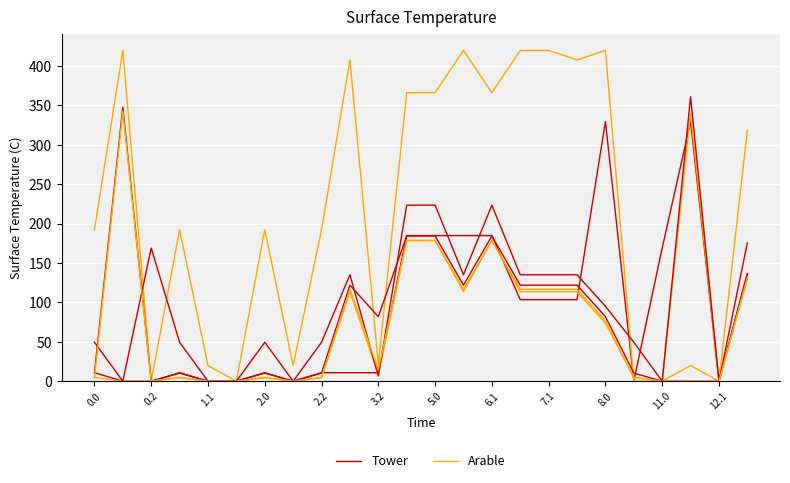

Is this an area chart (filled region under the line)?

No